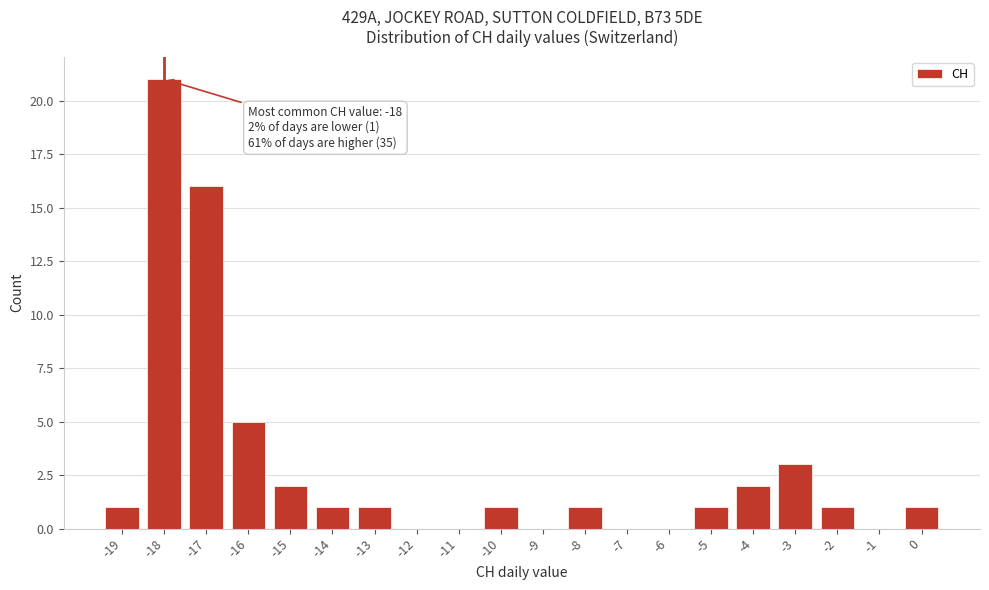

Over which range of the x-axis is the bar tallest?

-18.5 to -17.5